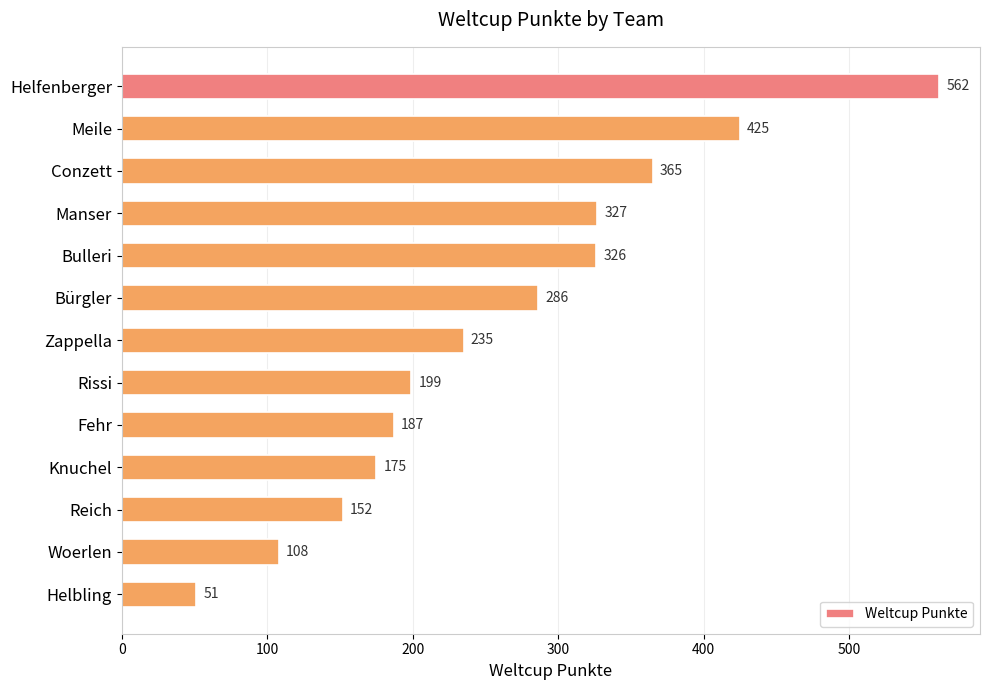

Which has a higher value, Conzett or Bulleri?

Conzett